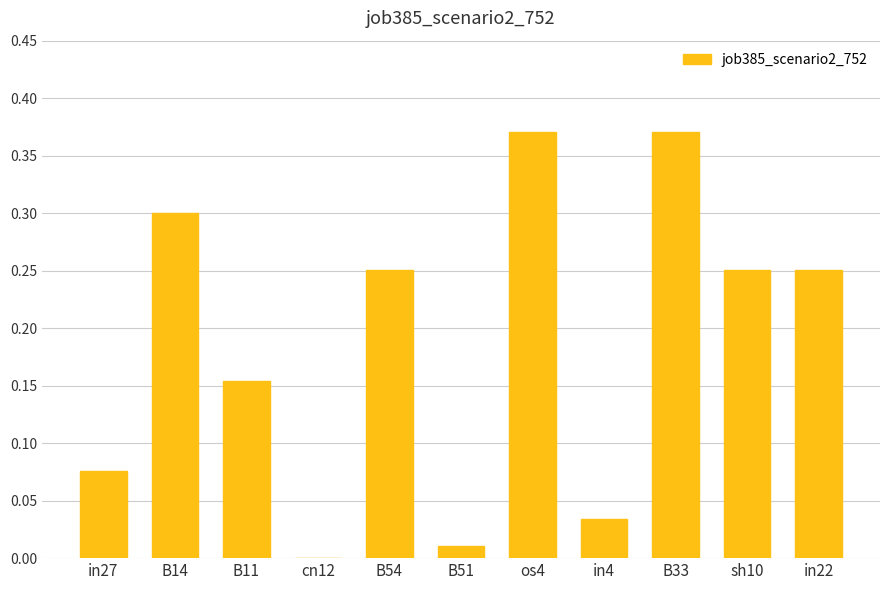

What is the sum of all values?

2.1